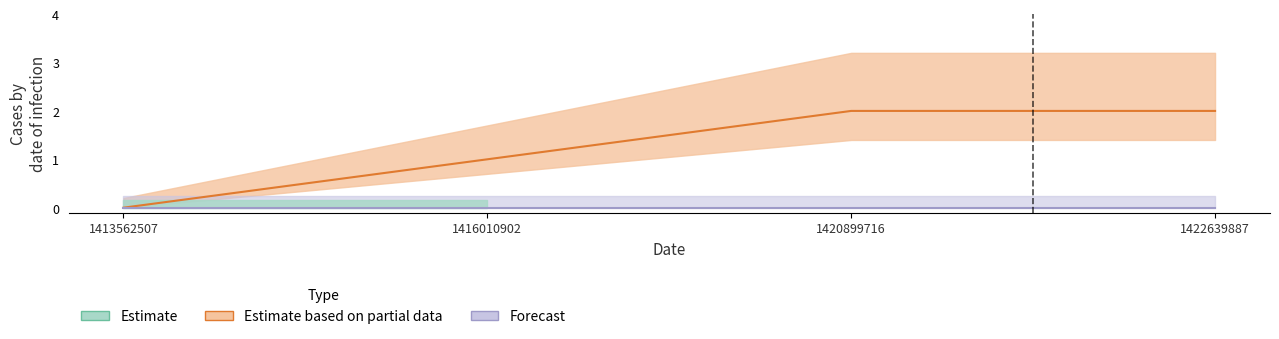

Approximately how many times larger is the value at 1422639887 compared to 1420899716?

1.0